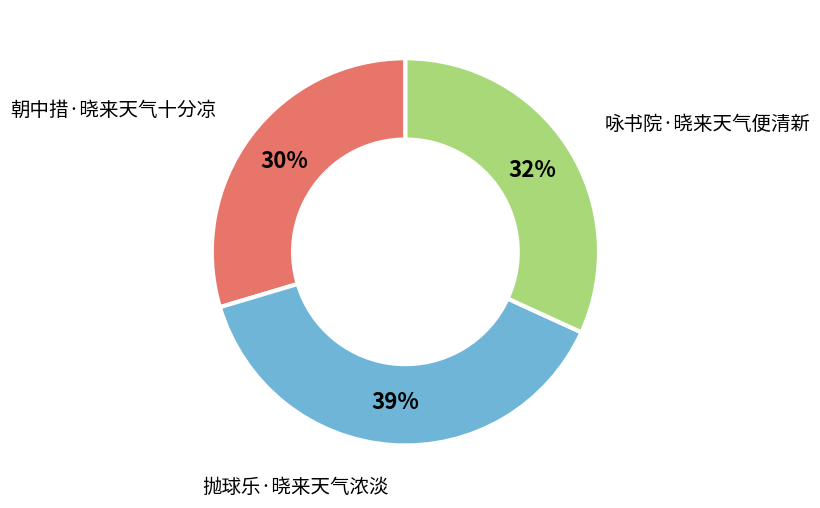

Approximately how many times larger is the value at 抛球乐·晓来天气浓淡 compared to 咏书院·晓来天气便清新?

1.2